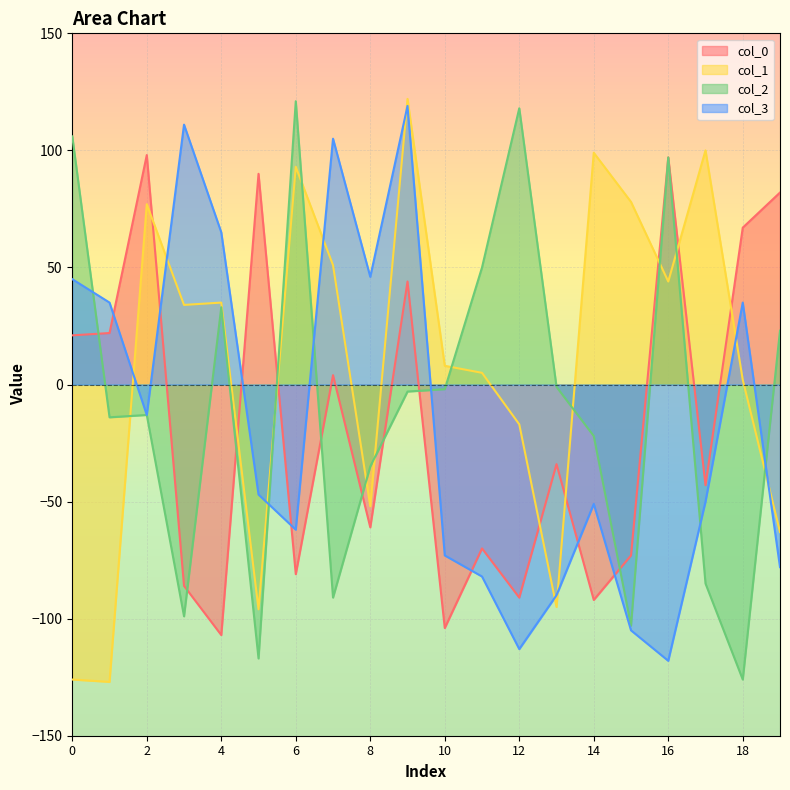

What is the difference between the col_0 values at 8 and 3?

25